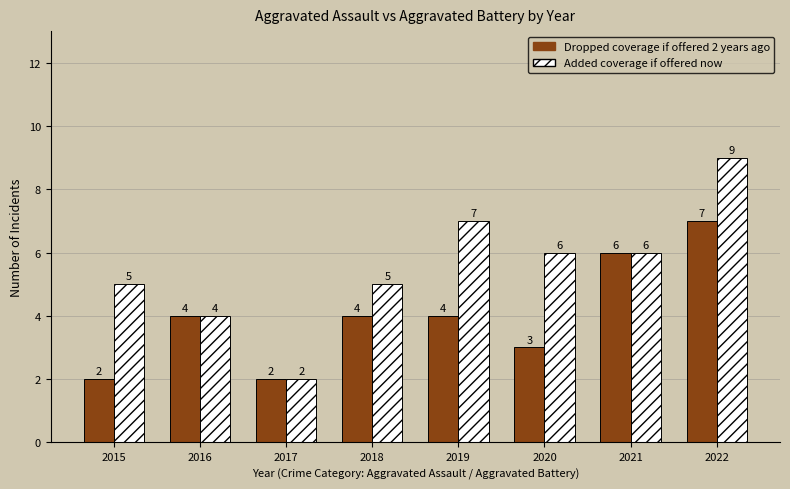

What is the value of the Added coverage if offered now bar at the 3rd from the left?

2